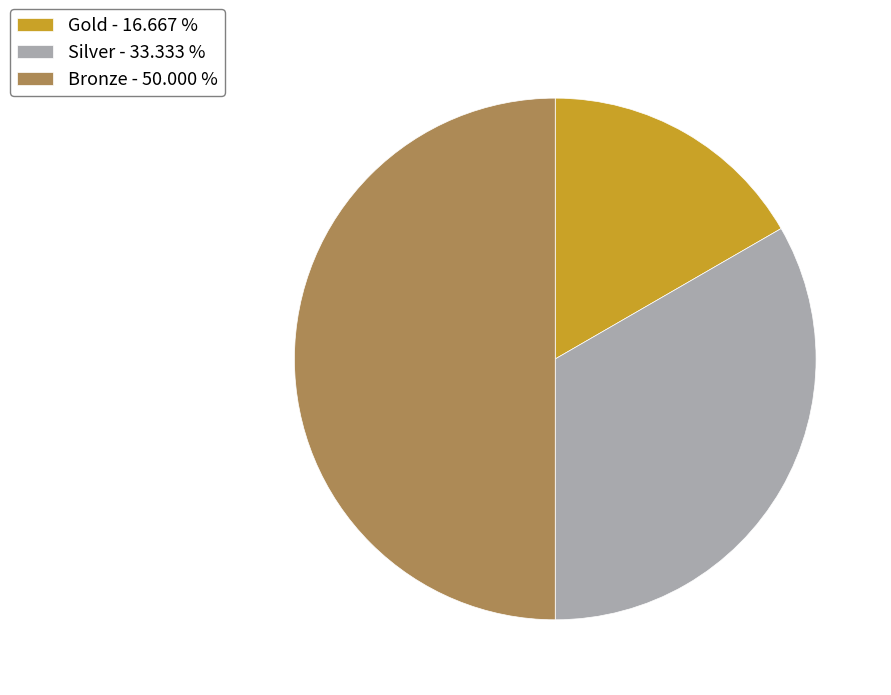

Does Gold - 16.667 % account for over 50% of the chart?

No